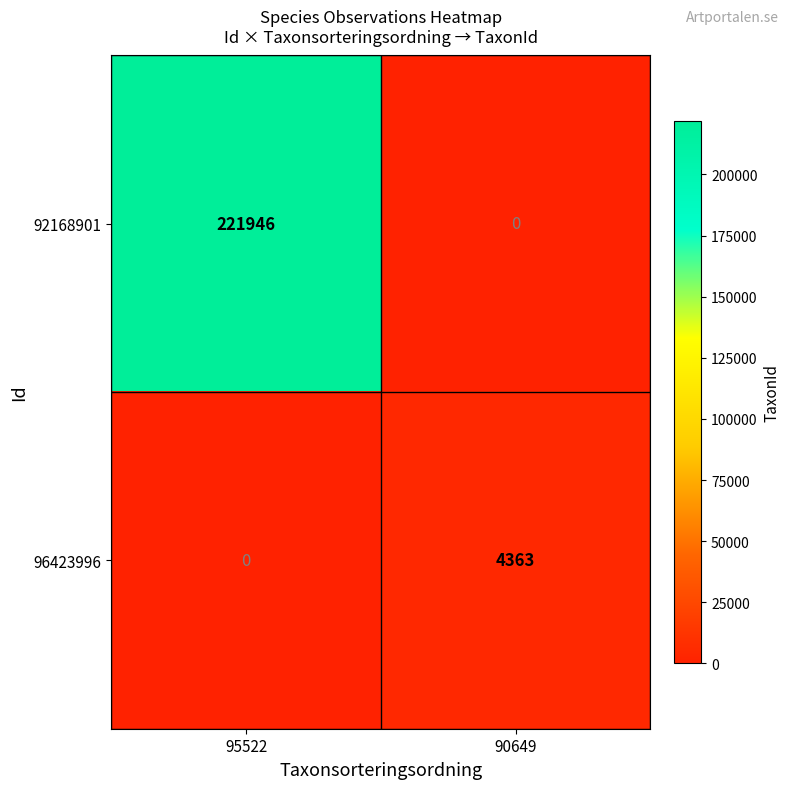

Reading right to left, what are all the values shown in this chart?

92168901: 0	221946
96423996: 4363	0